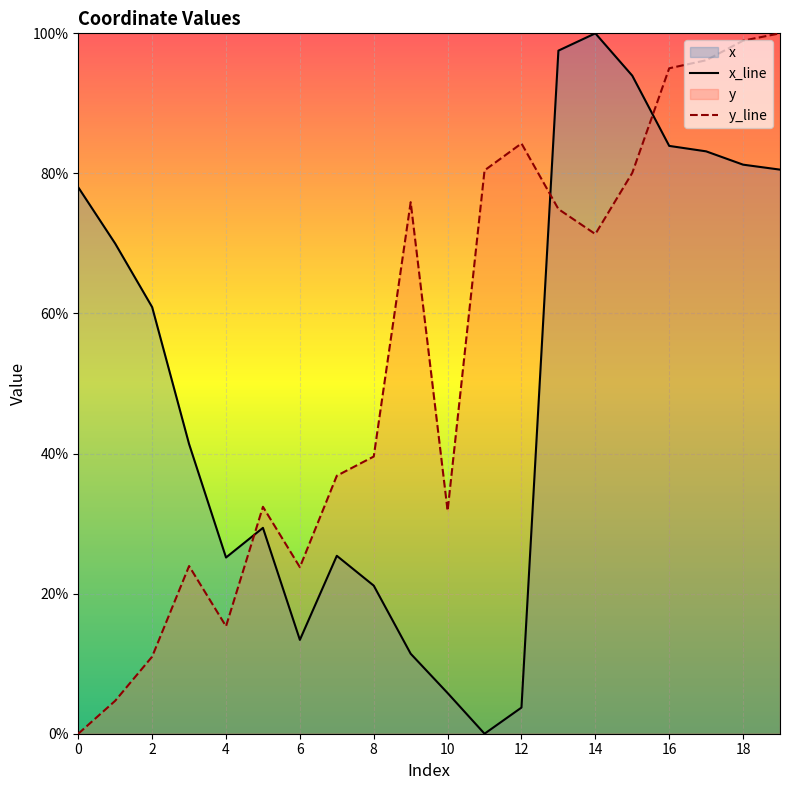

Which has a higher value, 14 or 16?

14